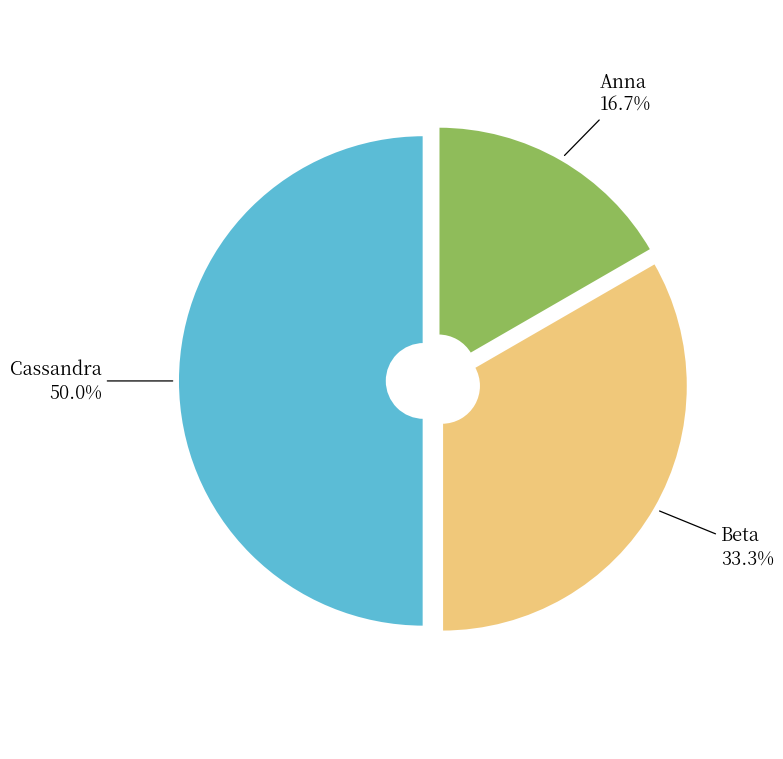

The Cassandra slice represents 41% of the pie. True or false?

False